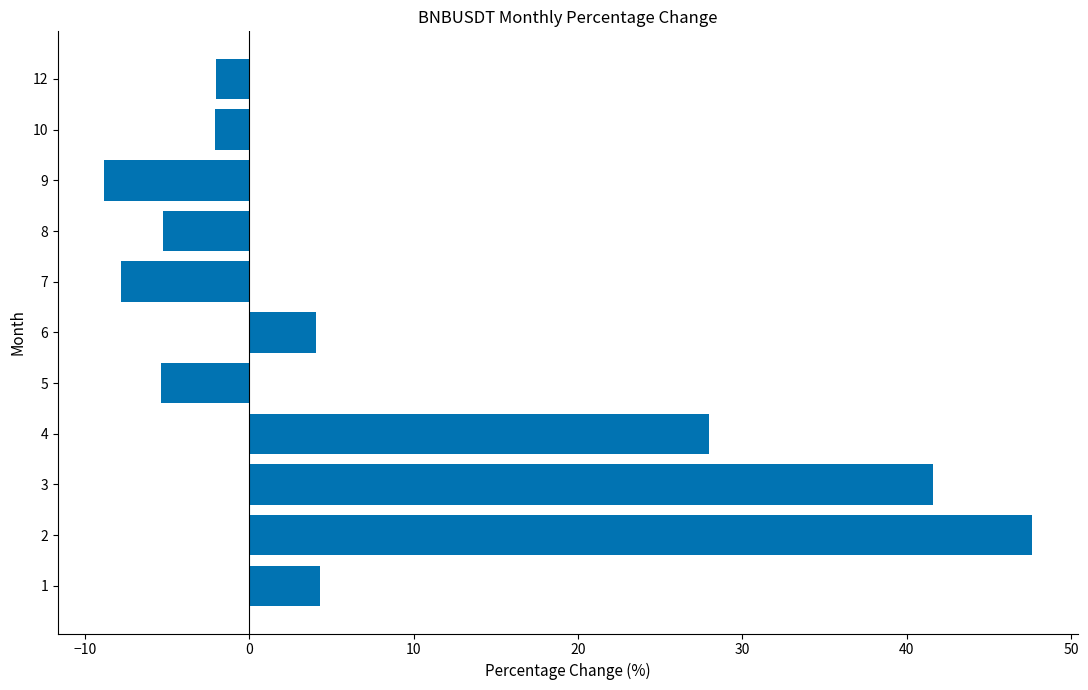

What is the smallest value displayed?

-8.8